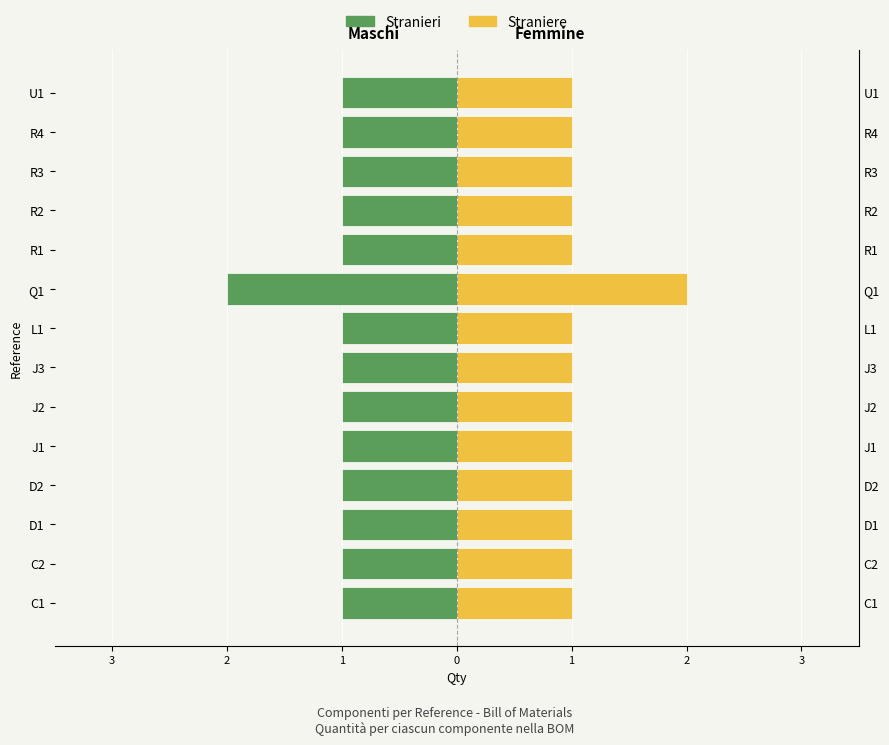

Reading left to right, list all the values displayed in this chart.

Stranieri: -1	-1	-1	-1	-1	-1	-1	-1	-2	-1	-1	-1	-1	-1
Straniere: 1	1	1	1	1	1	1	1	2	1	1	1	1	1